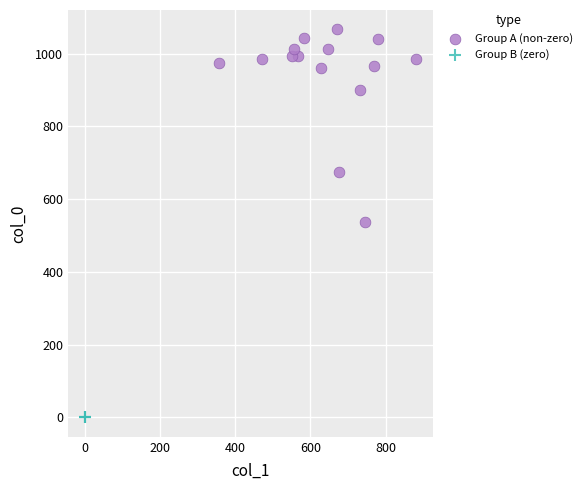

Which series contains the lowest Y value?

Group B (zero)